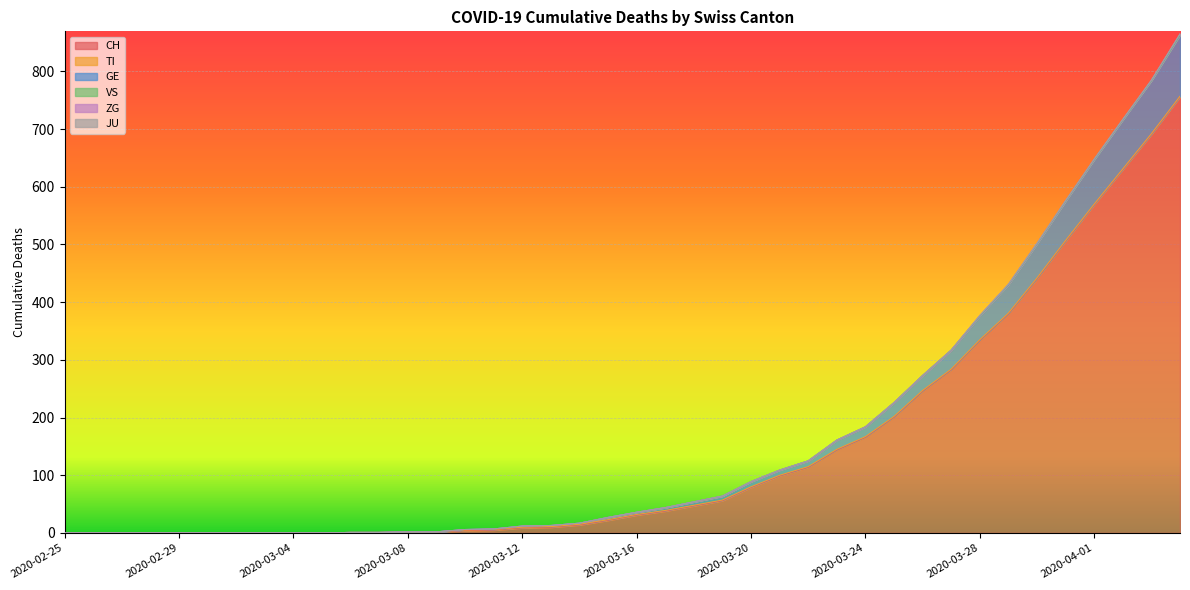

What is the label of the 7th point from the right?

2020-03-29